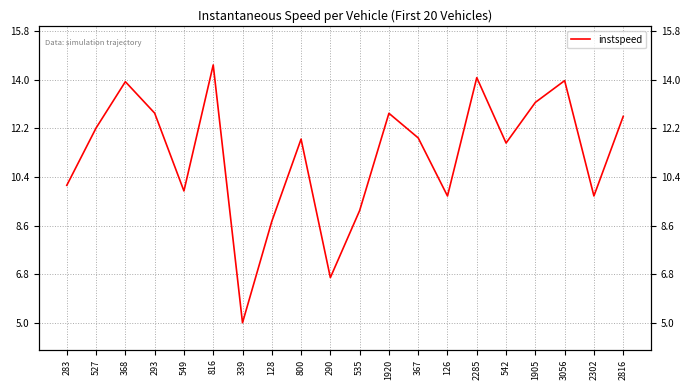

What is the sum of all values?

224.3